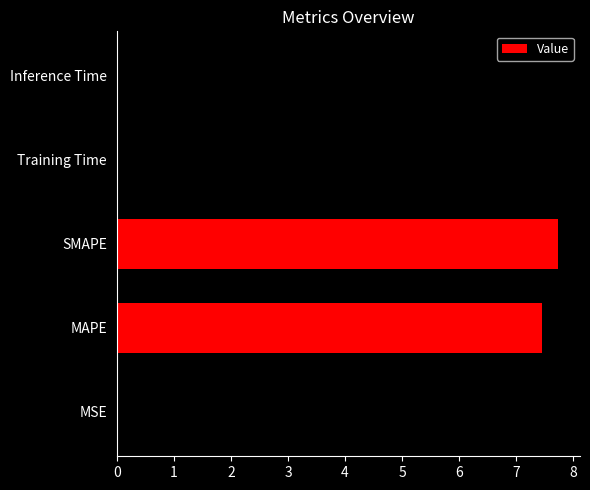

At which category does the chart reach its peak across all series?

SMAPE